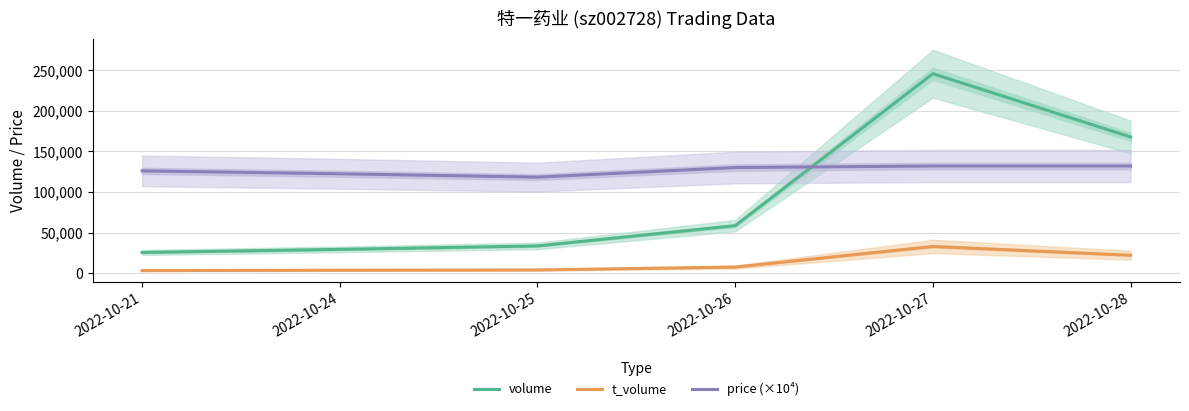

At which category does the chart reach its peak across all series?

2022-10-27